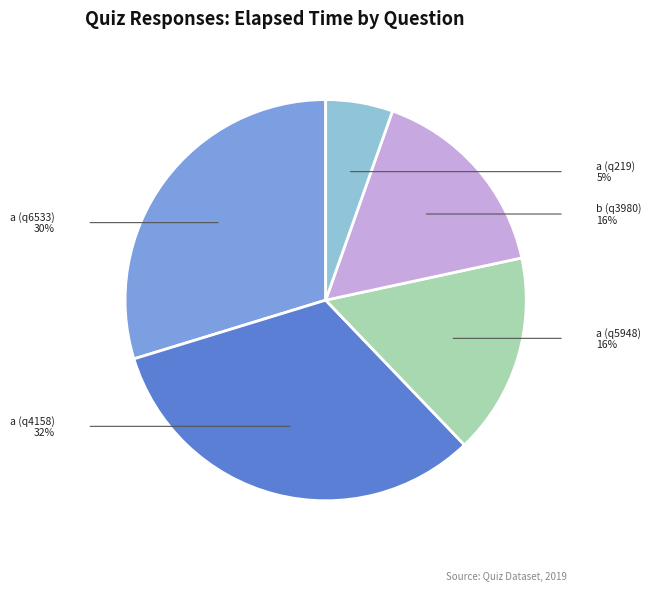

Is there any slice that represents more than half of the pie?

No